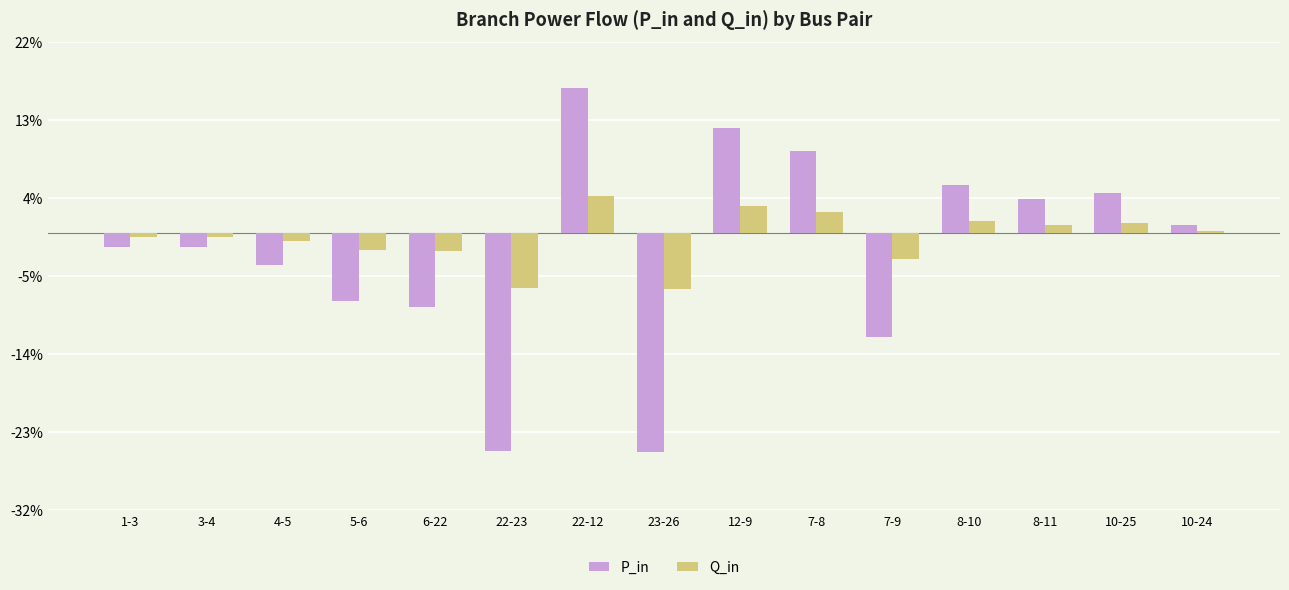

At which category is the sum across all series the highest?

22-12